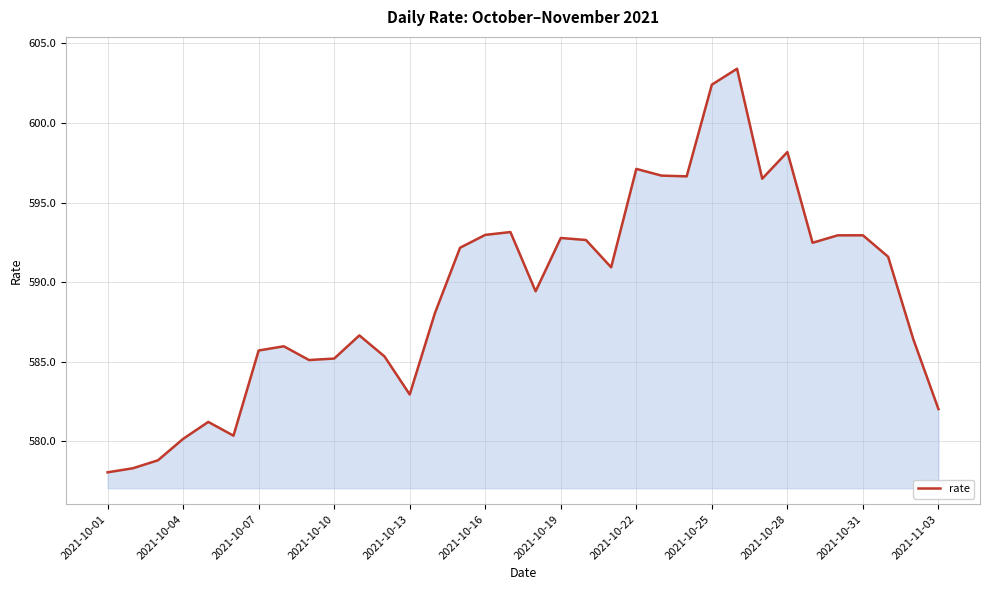

What is the difference between the maximum and minimum values?

25.3